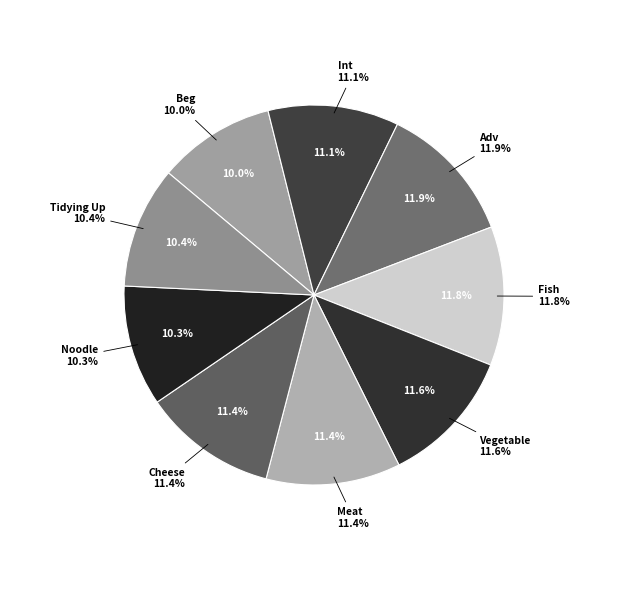

To the nearest percent, what percentage of the pie is Adv?

12%